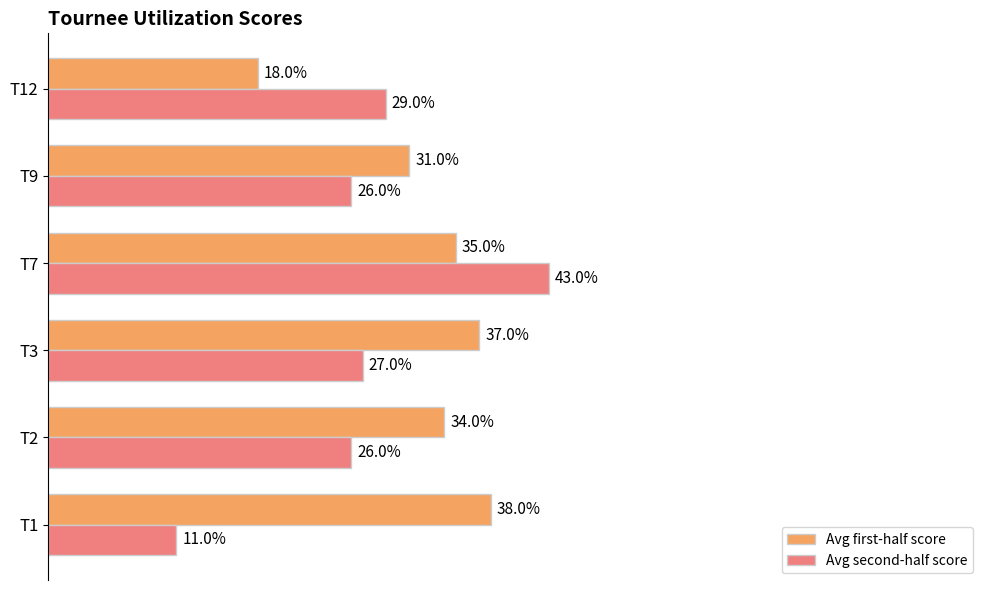

Between T3 and T9, which series saw the biggest shift?

Avg first-half score